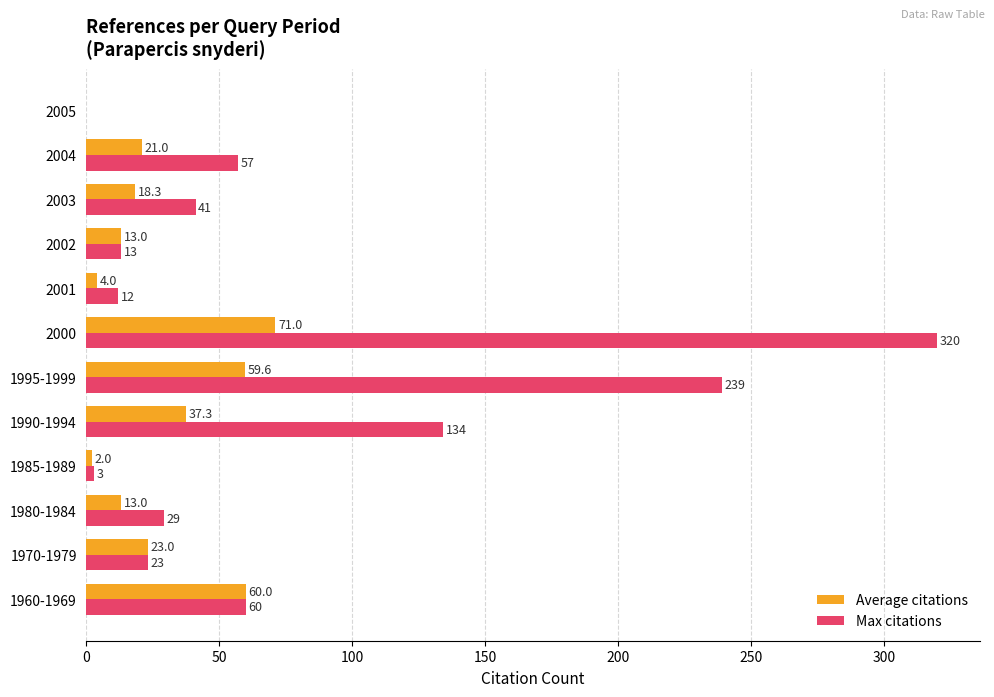

What is the maximum value shown in the chart?

320.0